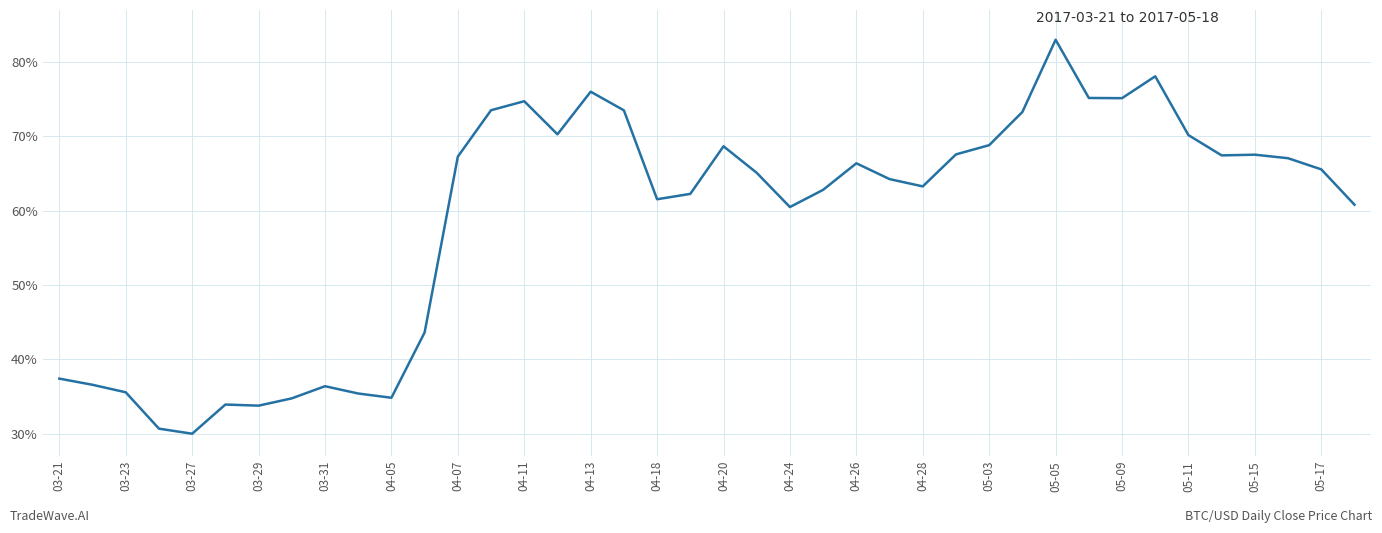

What is the greatest value displayed?

83.0